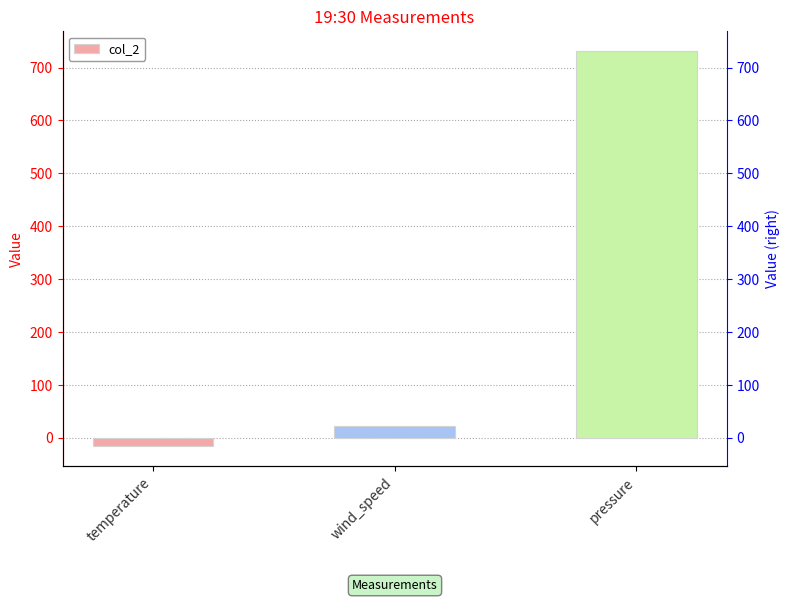

Is it true that the value at wind_speed is 7?

False